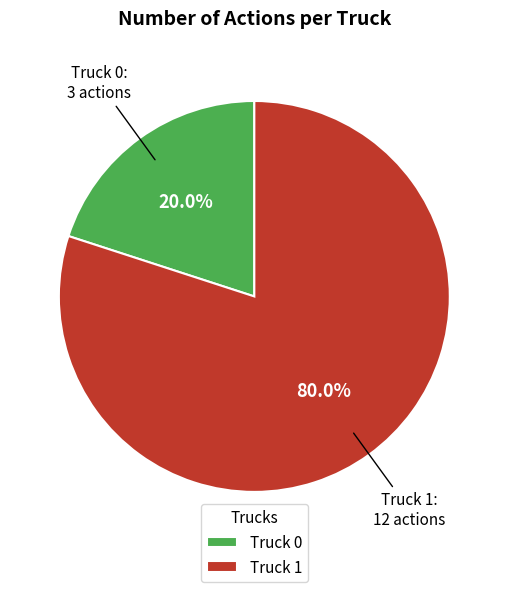

To the nearest percent, what is the difference between the Truck 1 and Truck 0 slice percentages?

60%